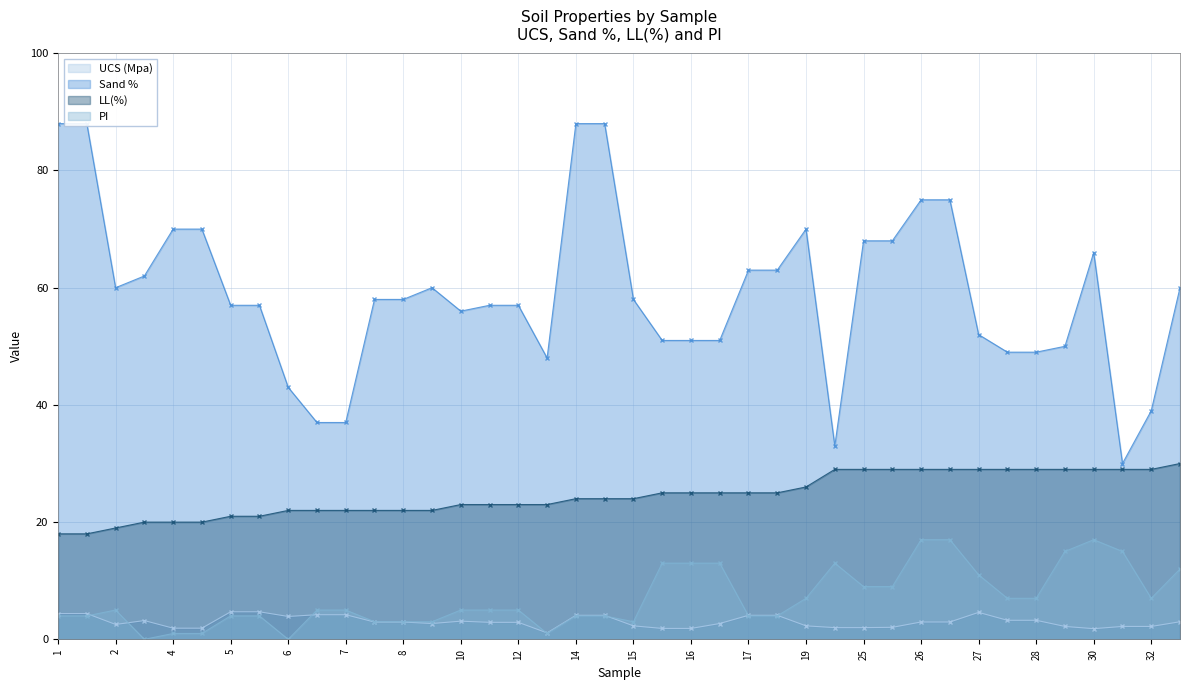

Does the chart have visible grid lines?

Yes